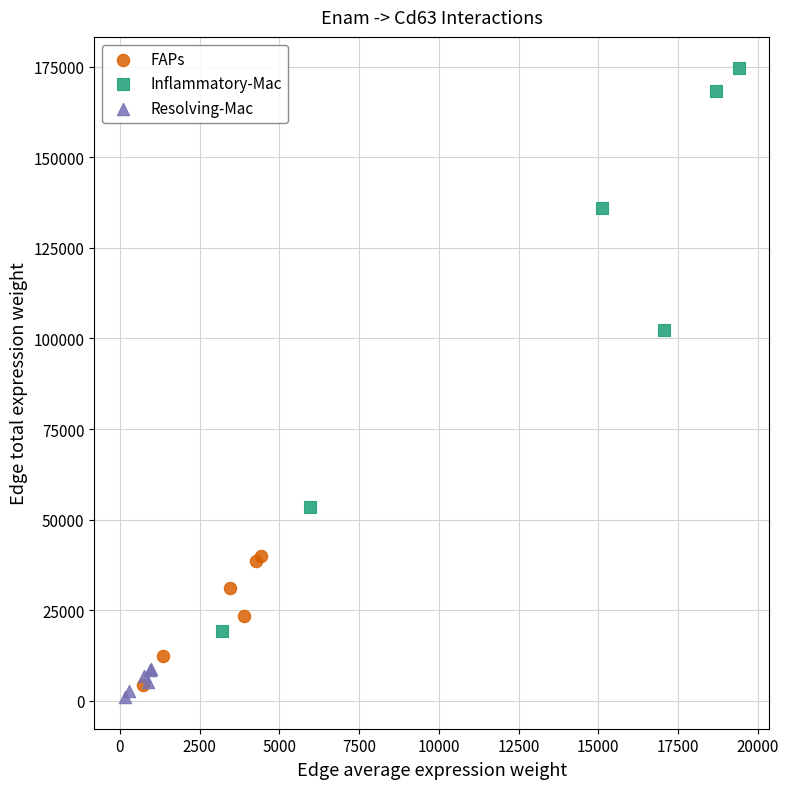

Which series contains the highest Y value?

Inflammatory-Mac